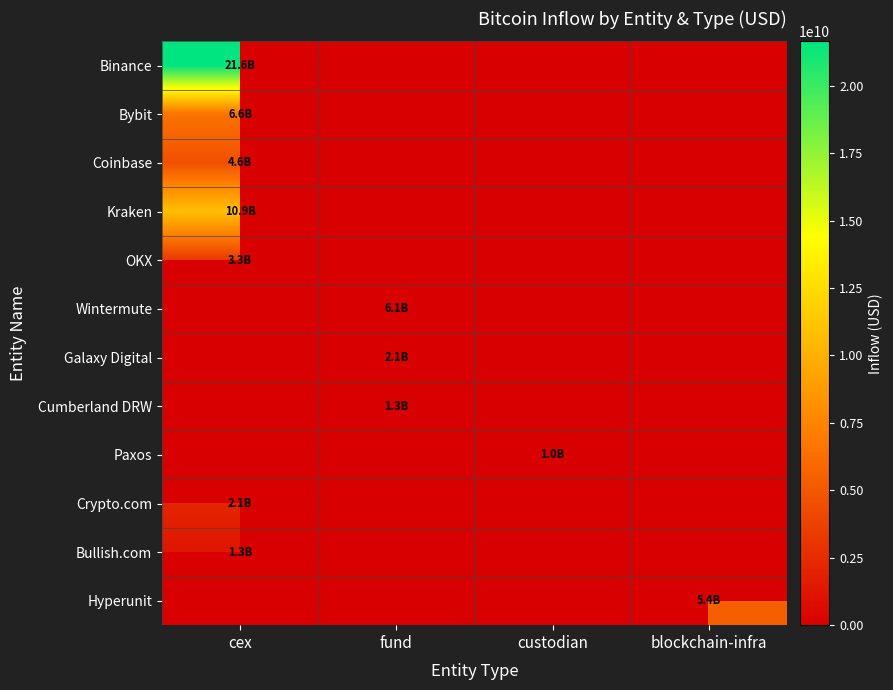

Rank the series by their maximum value, from highest to lowest.

Binance, Kraken, Bybit, Wintermute, Hyperunit, Coinbase, OKX, Crypto.com, Galaxy Digital, Cumberland DRW, Bullish.com, Paxos